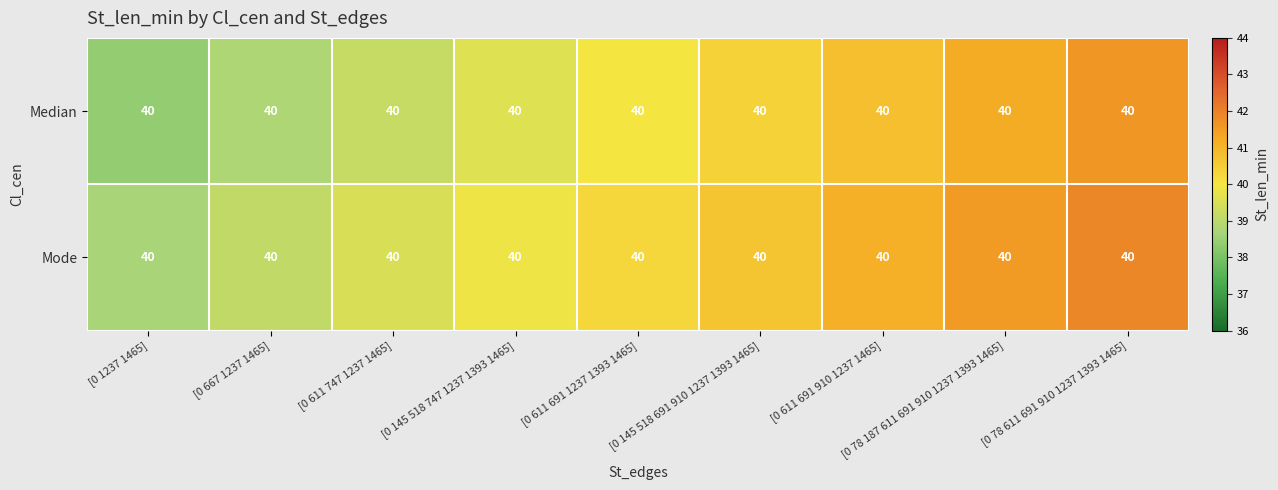

What is the sum of all Median values?

360.0